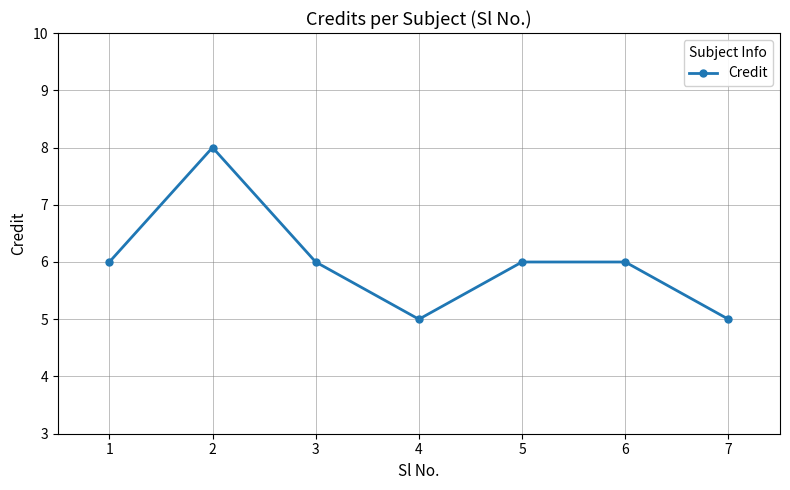

What is the difference between the second highest and second lowest values?

1